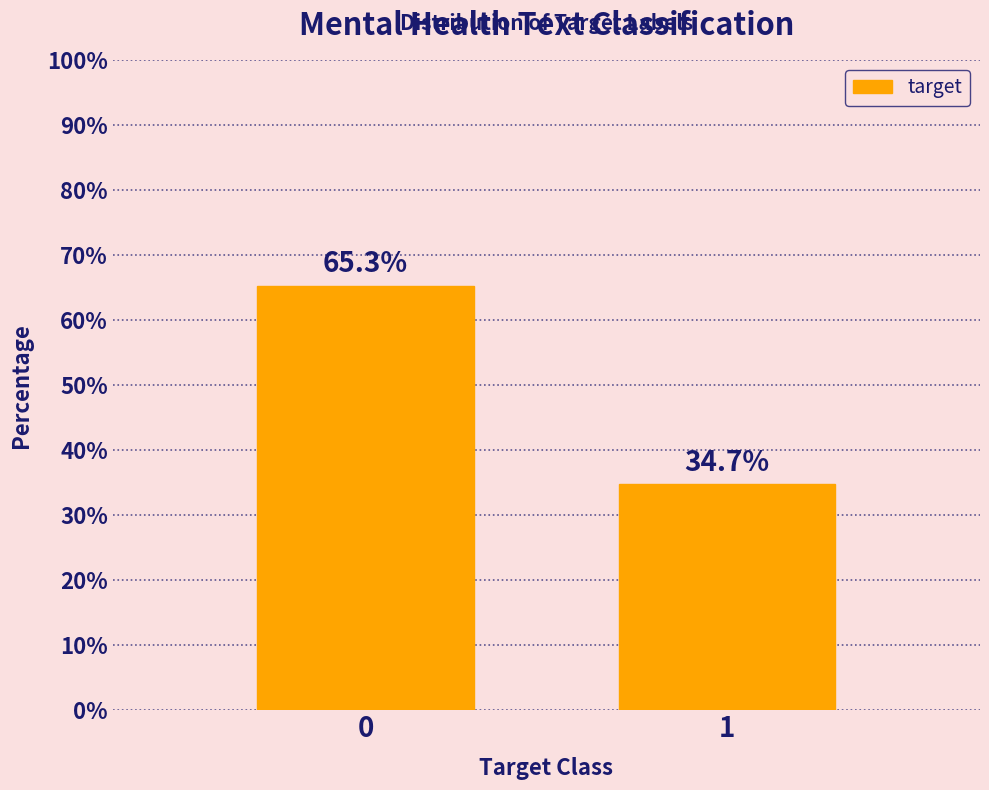

Reading right to left, what are all the values shown in this chart?

34.7	65.3